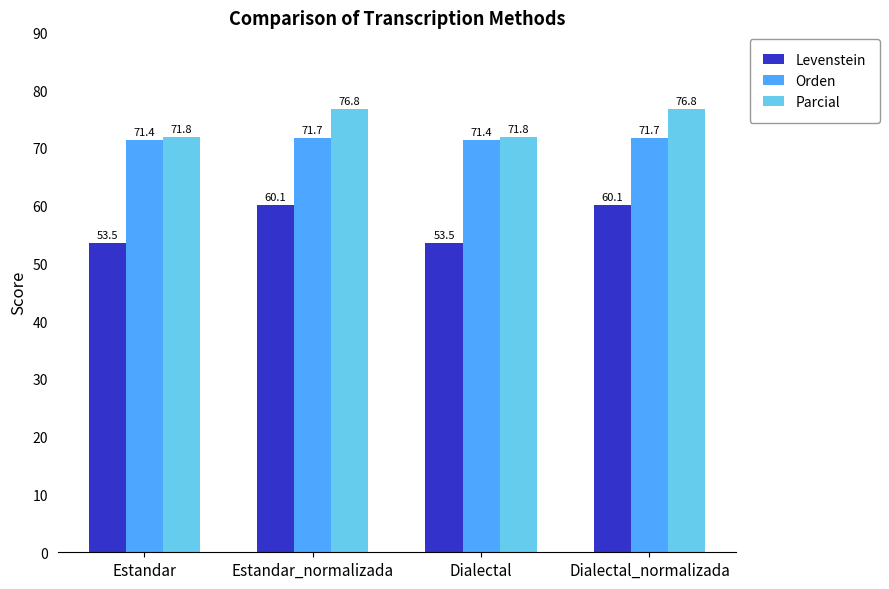

What position from the right is Estandar?

4